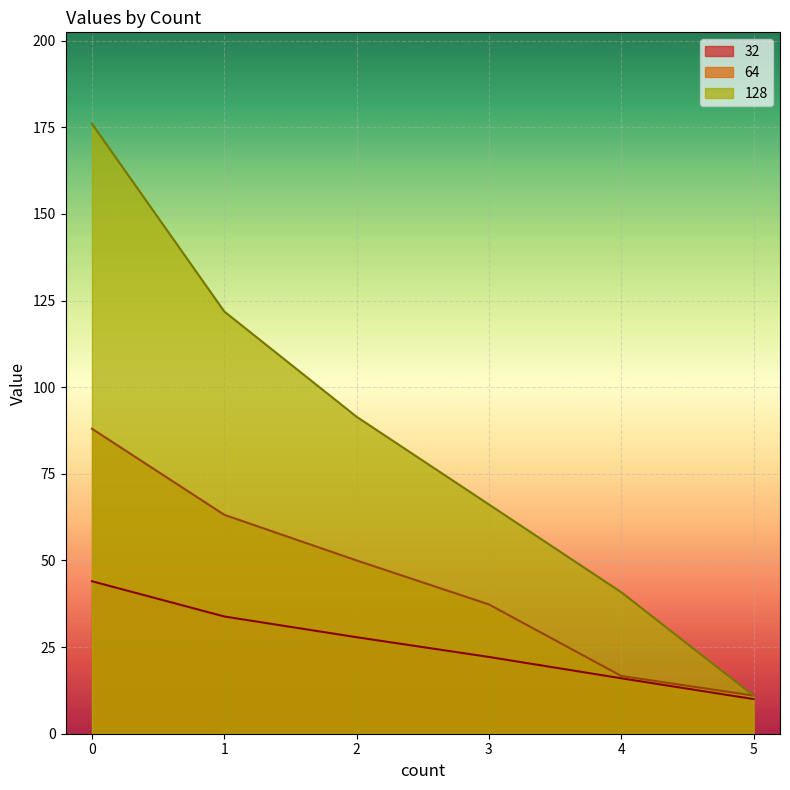

Which series changed the most between 1 and 3?

128